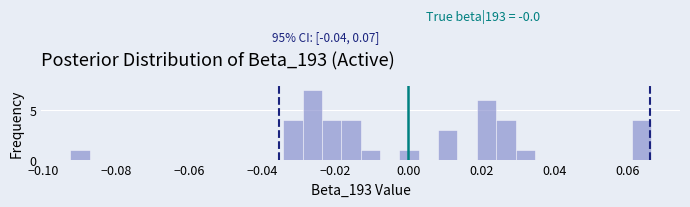

Around what value on the x-axis is the tallest bar? Give the approximate position of its centre, as read against the axis.

-0.026